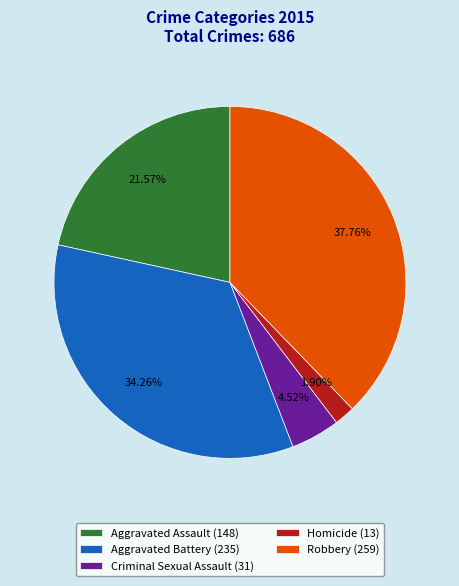

How many segments does this pie chart have?

5